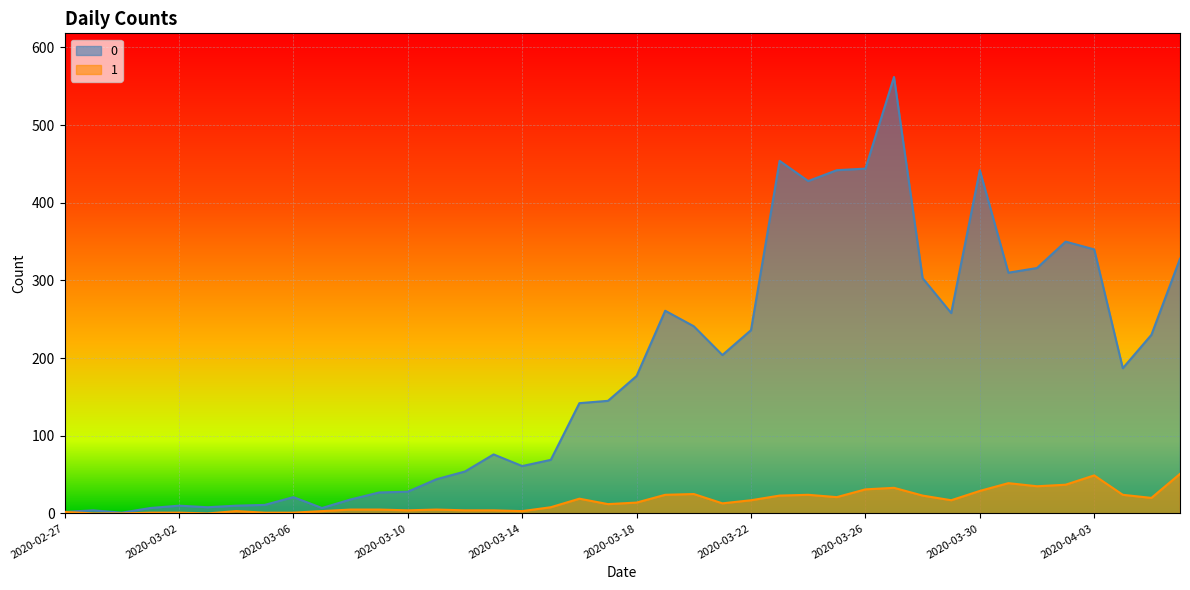

Rank the categories by 1 value from lowest to highest.

2020-02-28, 2020-02-29, 2020-03-03, 2020-03-01, 2020-03-02, 2020-03-05, 2020-03-06, 2020-02-27, 2020-03-04, 2020-03-07, 2020-03-14, 2020-03-10, 2020-03-12, 2020-03-13, 2020-03-08, 2020-03-09, 2020-03-11, 2020-03-15, 2020-03-17, 2020-03-21, 2020-03-18, 2020-03-22, 2020-03-29, 2020-03-16, 2020-04-05, 2020-03-25, 2020-03-23, 2020-03-28, 2020-03-19, 2020-03-24, 2020-04-04, 2020-03-20, 2020-03-30, 2020-03-26, 2020-03-27, 2020-04-01, 2020-04-02, 2020-03-31, 2020-04-03, 2020-04-06